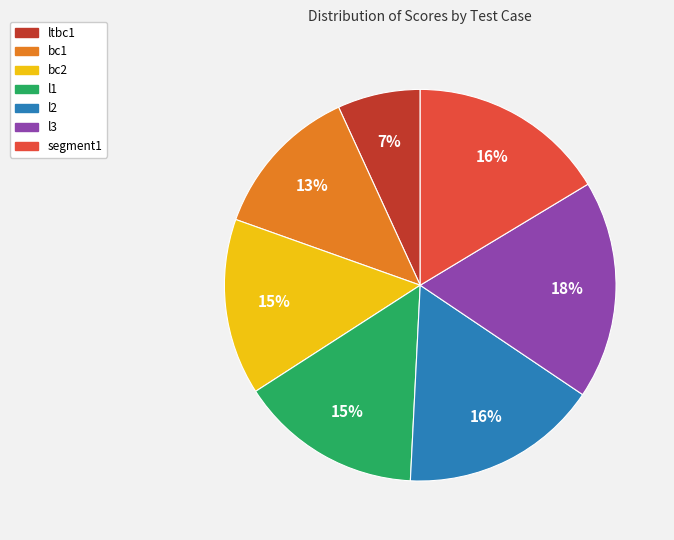

Do l3 and bc2 together represent more than half of the pie?

No